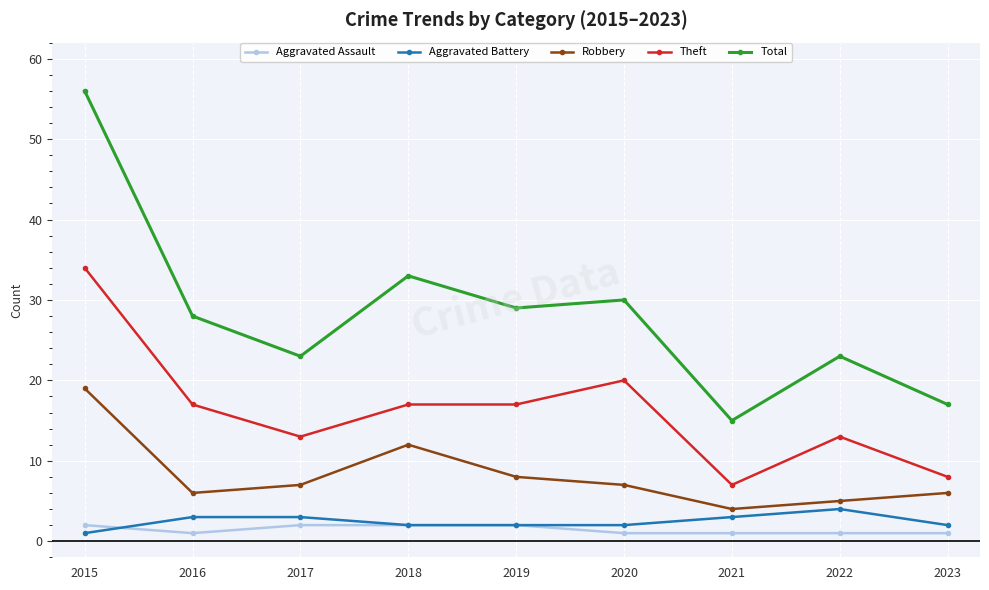

True or false: Robbery has more than 0 points higher than both neighbors.

True